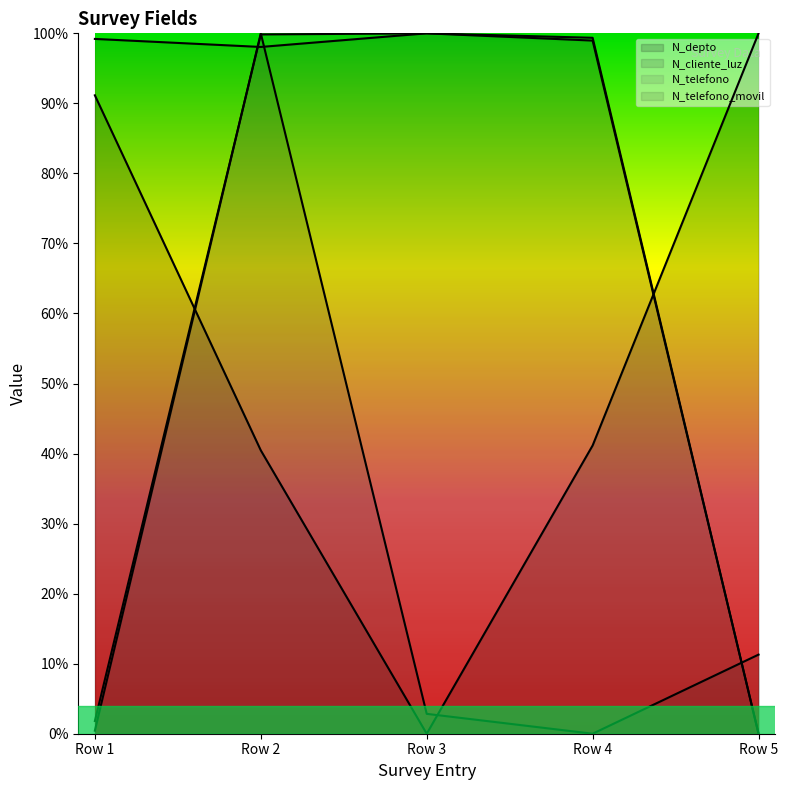

What is the maximum value shown in the chart?

1.0